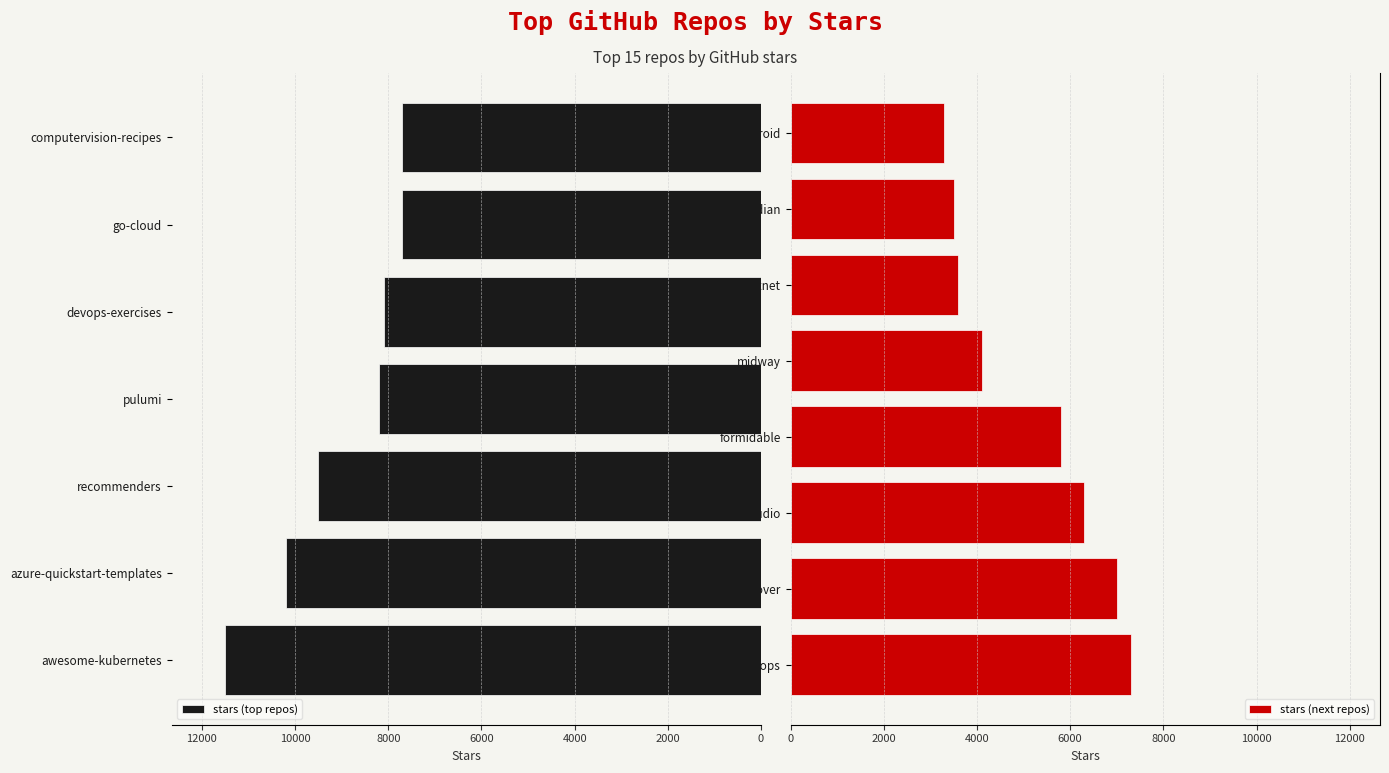

Rank the categories by value from highest to lowest.

awesome-kubernetes, azure-quickstart-templates, recommenders, pulumi, devops-exercises, go-cloud, computervision-recipes, sops, caprover, azuredatastudio, formidable, midway, clean-code-dotnet, cloud-custodian, docker-android